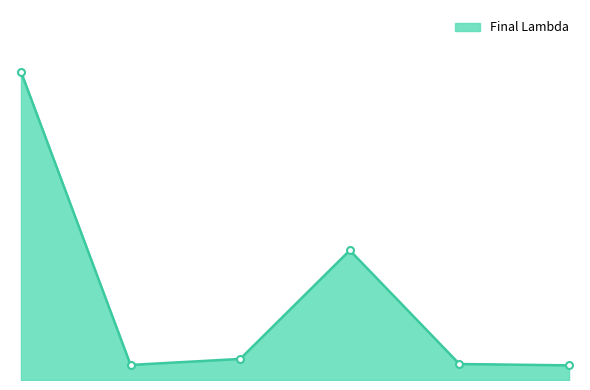

Where is the data nearest to the value 25?

4